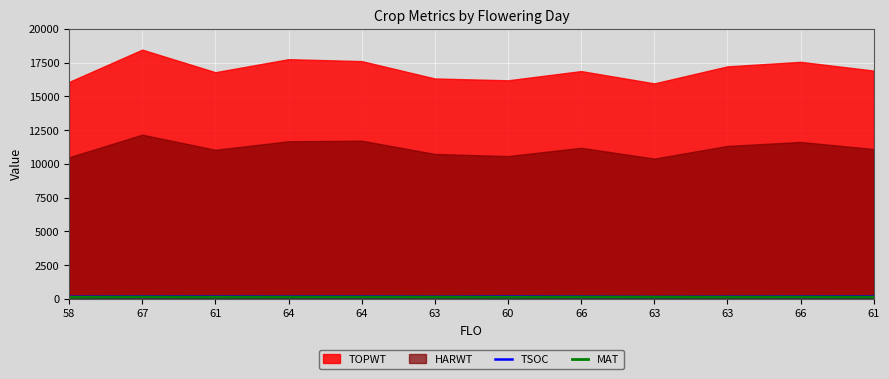

What is the difference between the maximum and minimum values in the MAT series?

19